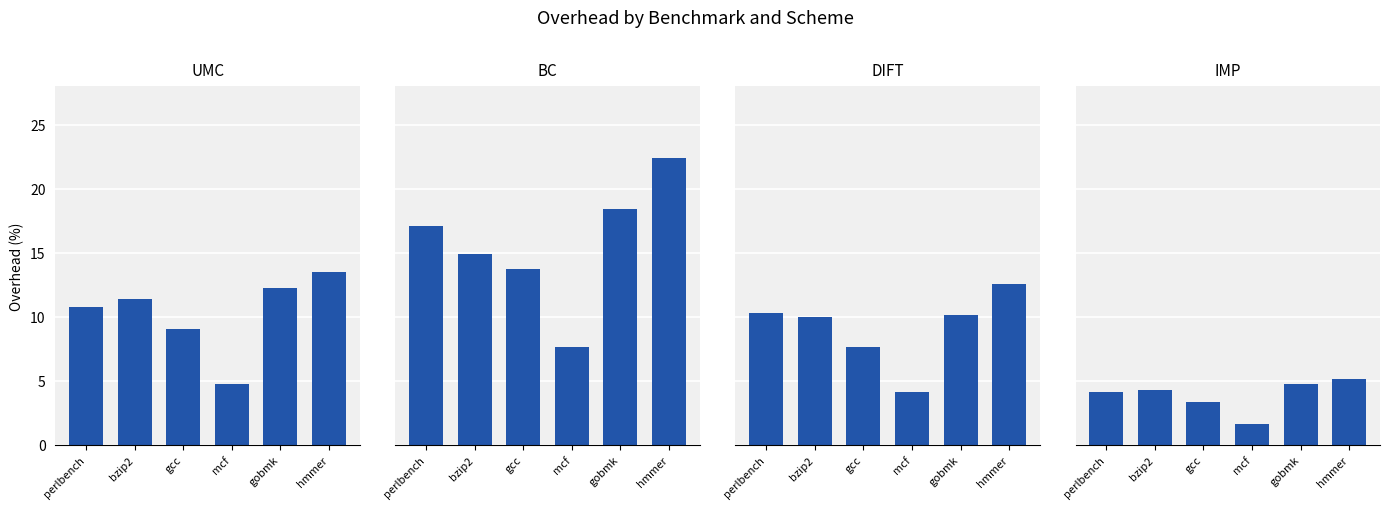

Is it true that IMP equals 1.1 at gcc?

False